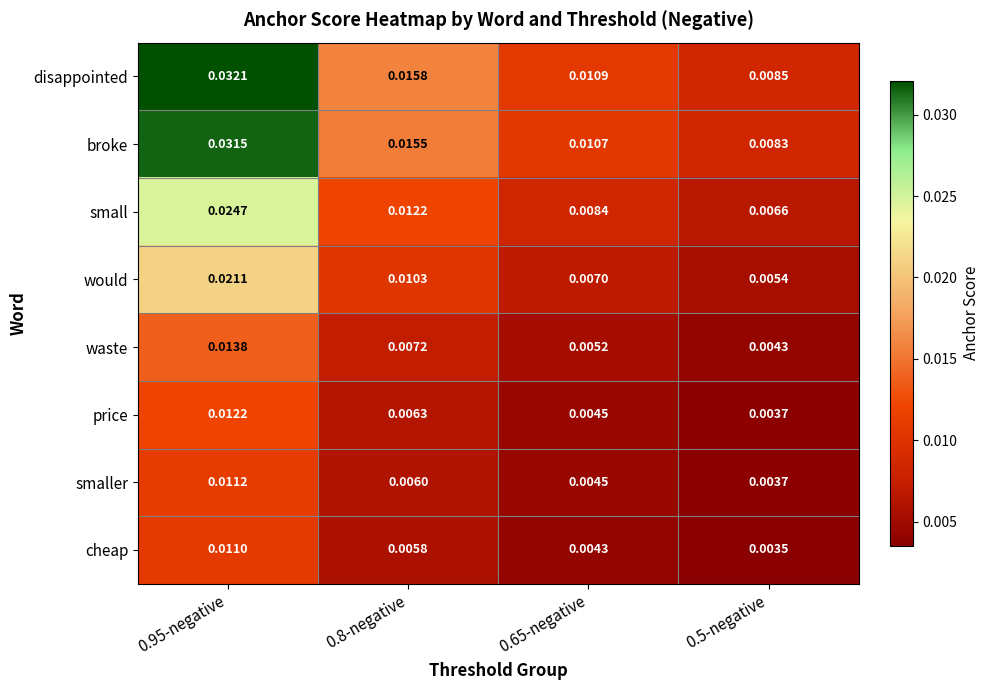

Is the value of disappointed at 0.8-negative greater than the value of broke at 0.65-negative?

Yes